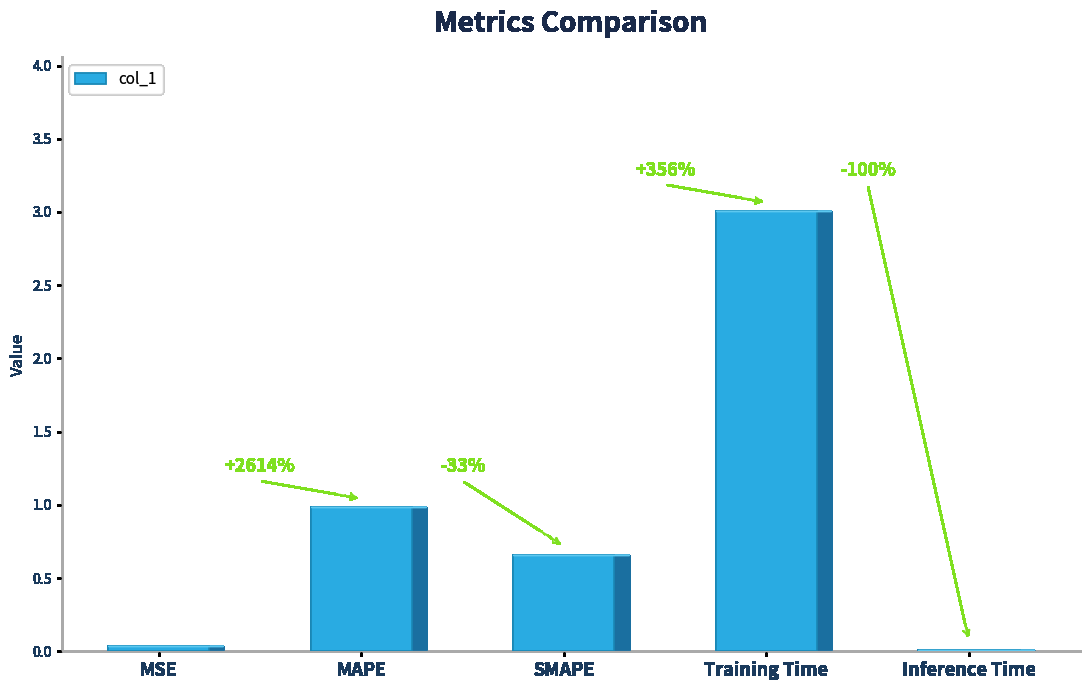

Are the bars grouped side by side (vs. stacked)?

No